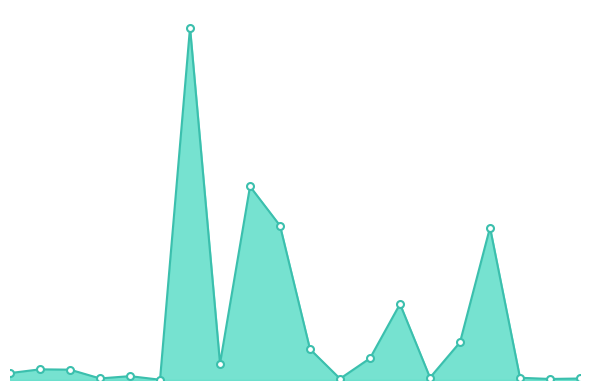

Is this an area chart (filled region under the line)?

Yes